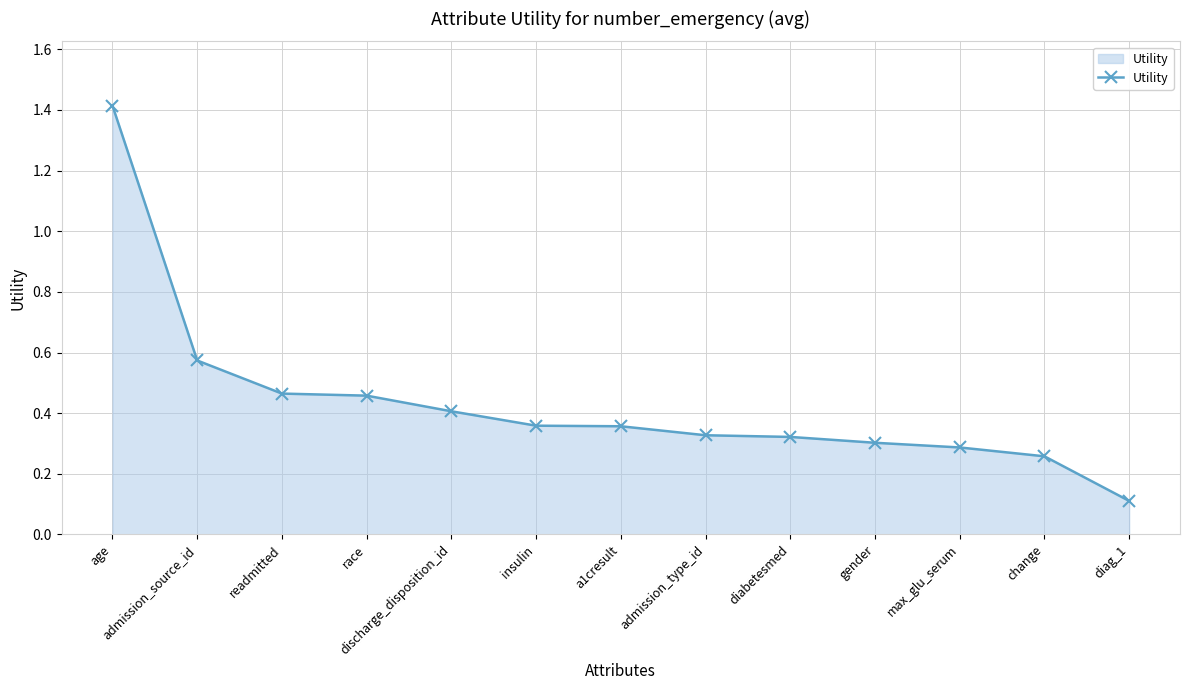

Between admission_source_id and change, which is larger?

admission_source_id